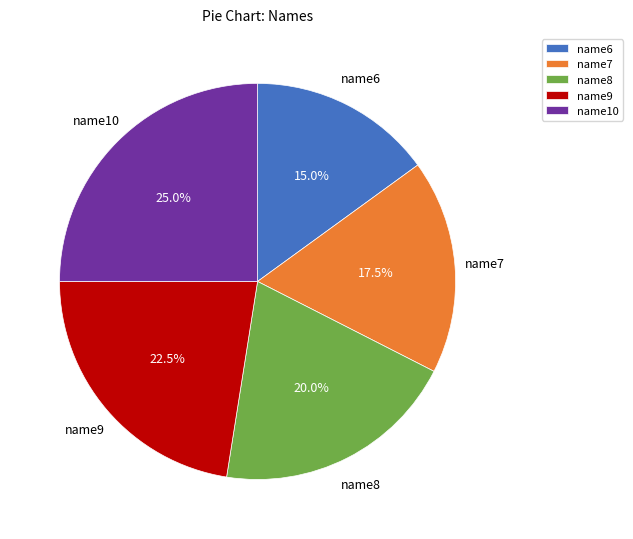

Does name6 account for over 50% of the chart?

No